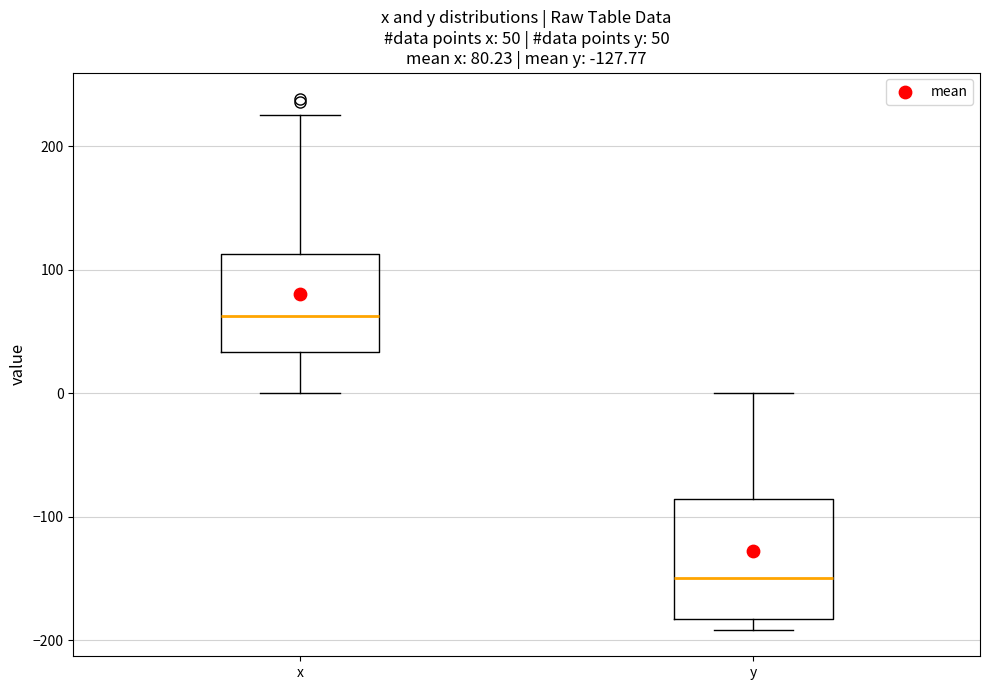

Comparing the boxes themselves (not the whiskers), which one is the tallest?

y